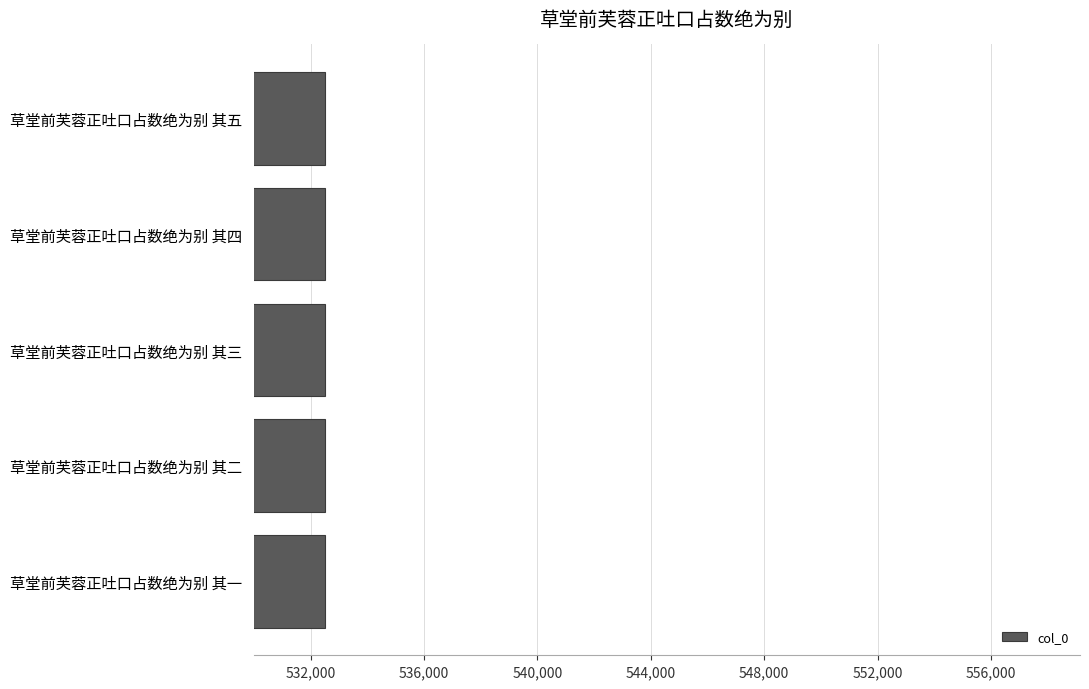

What is the average value?

532512